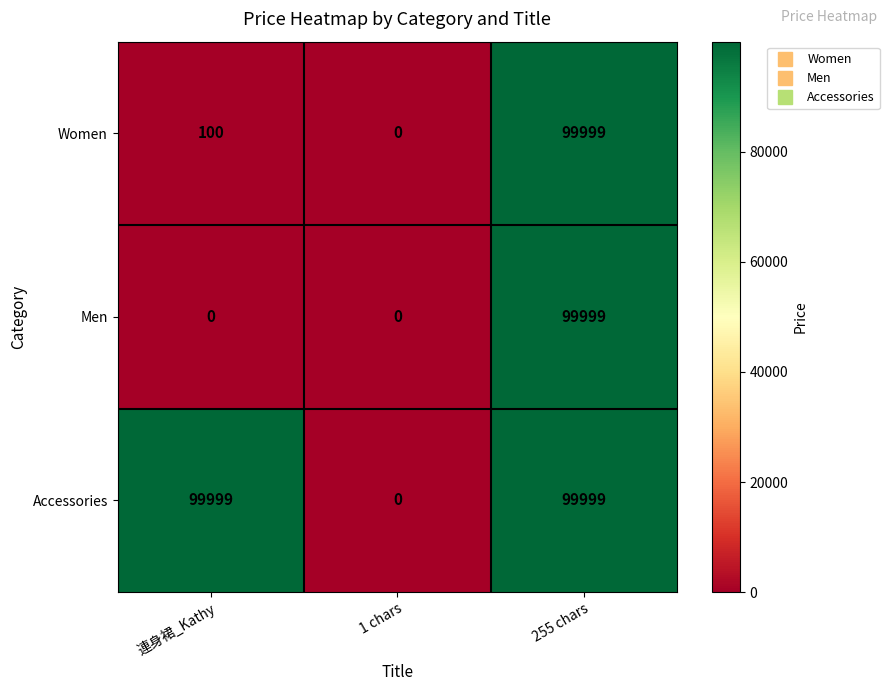

Reading left to right, extract all data points from this chart.

Women: 100	0	99999
Men: 0	0	99999
Accessories: 99999	0	99999